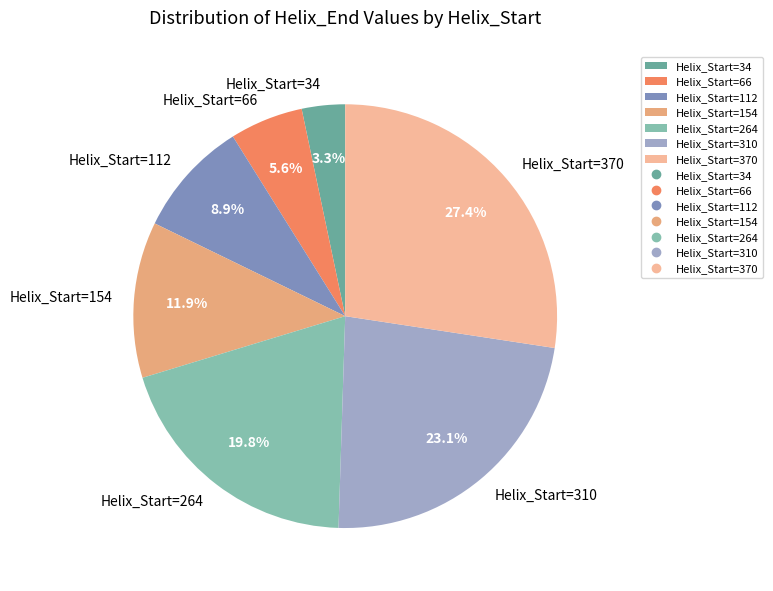

How much of the chart is everything except Helix_Start=264?

80.2%